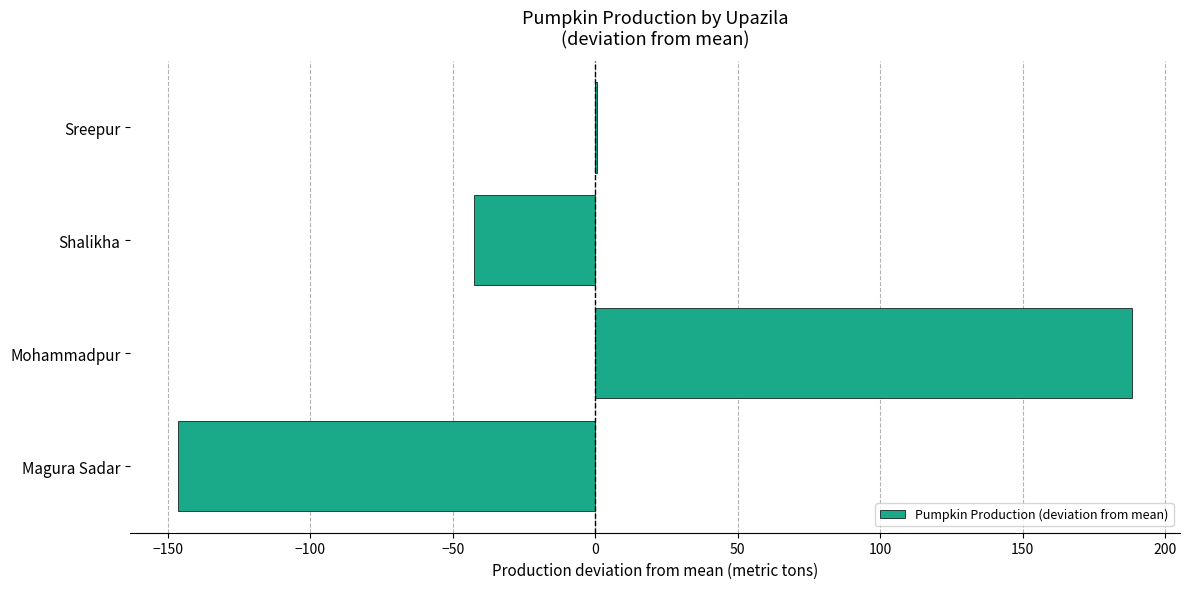

What is the sum of the values at Shalikha and Magura Sadar?

-189.0